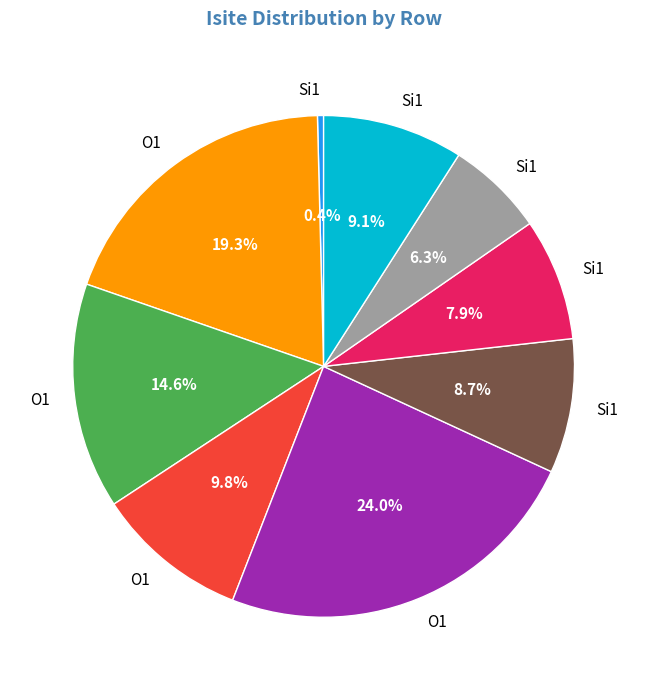

Does any single category account for the majority?

No